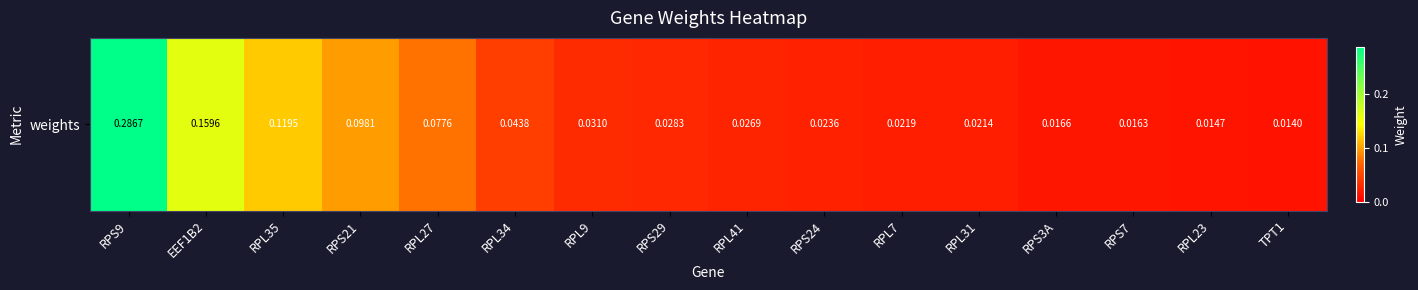

Which category has the lowest value across all series?

TPT1